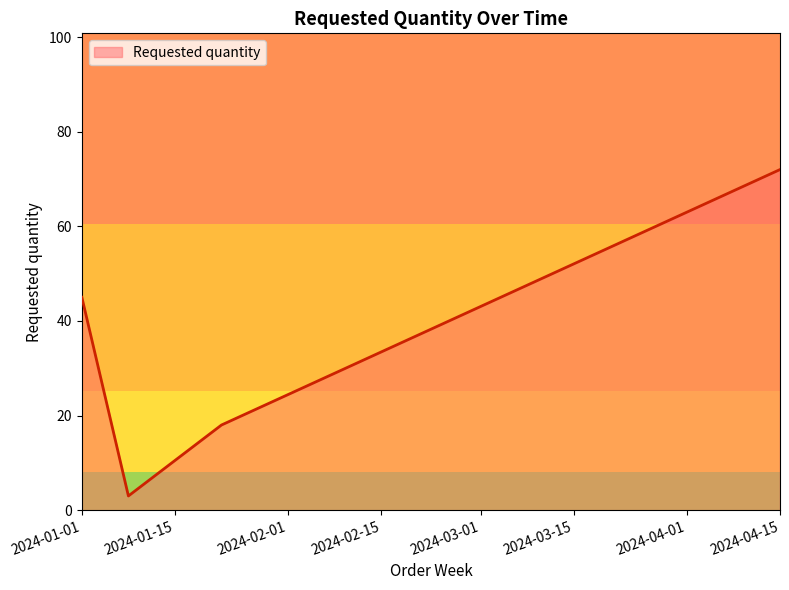

What is the difference between the second highest and minimum values?

42